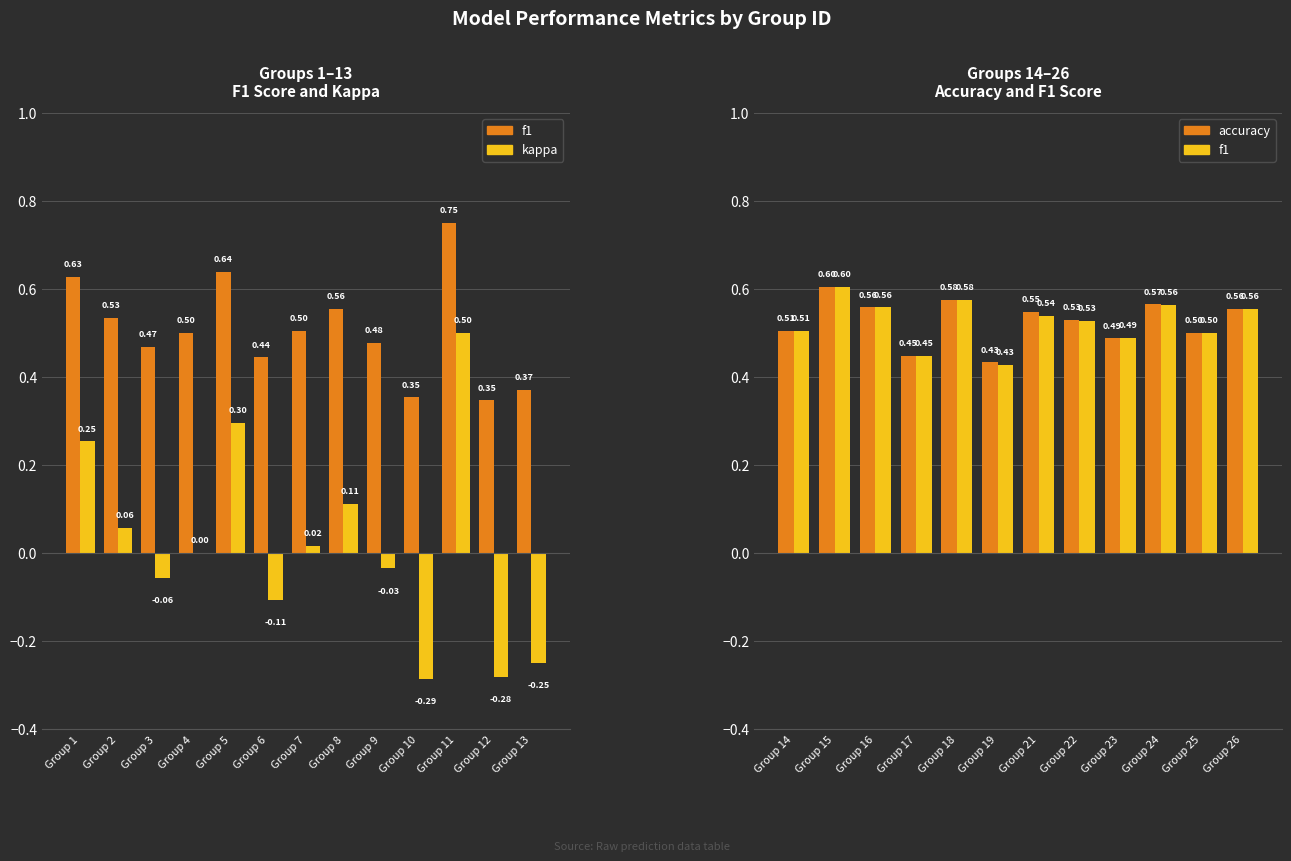

What are all the series names shown in the legend?

f1, kappa, accuracy